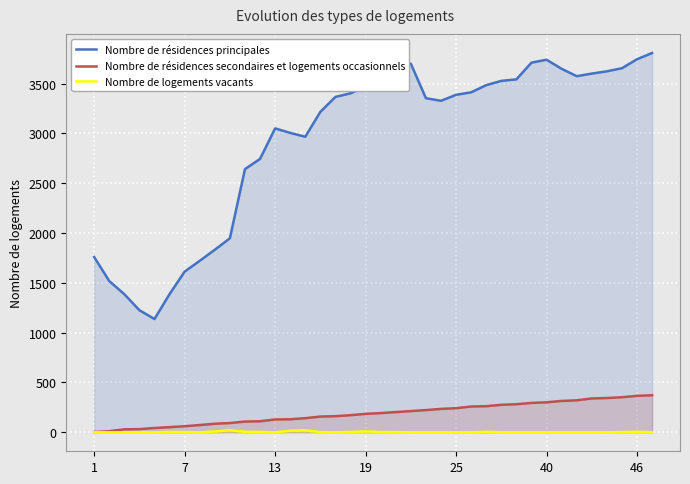

How many positive values does the Nombre de logements vacants series have?

17